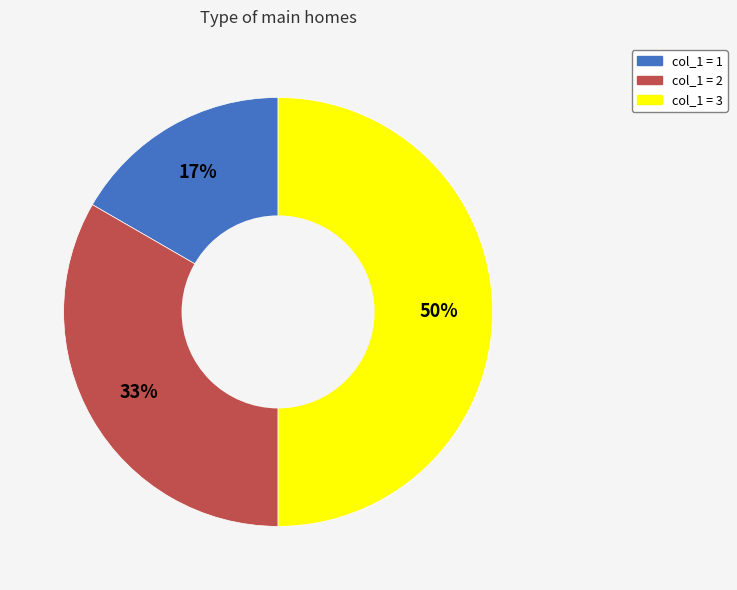

Count the number of slices in the pie.

3